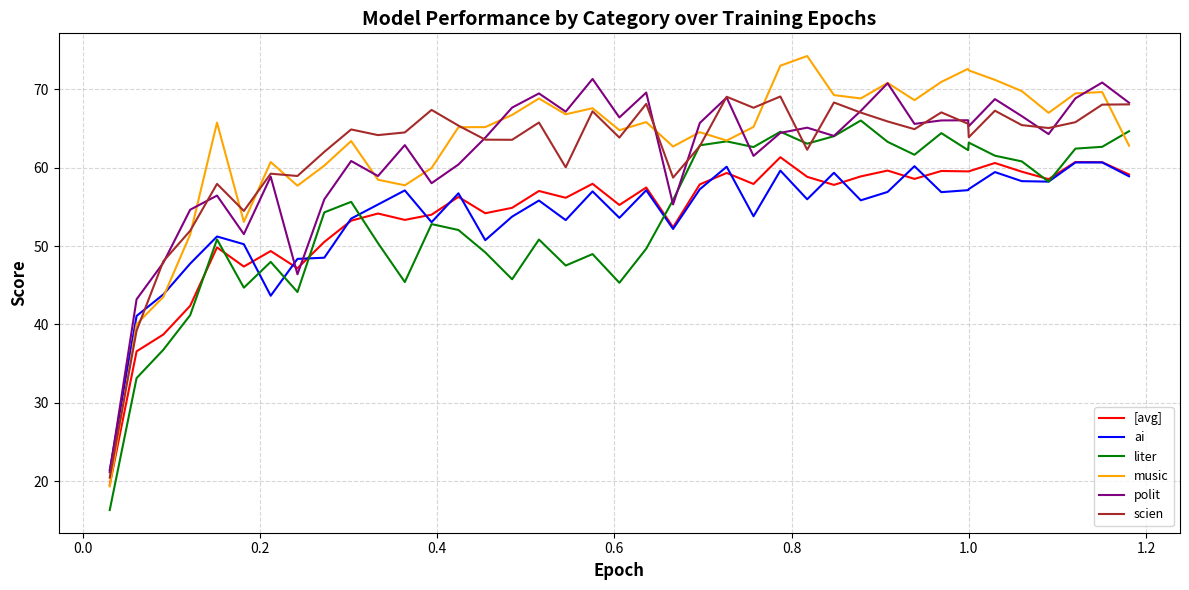

After their last crossing, which series has the higher values: polit or [avg]?

polit